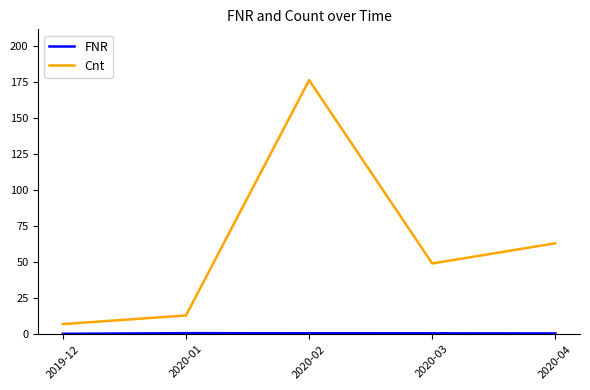

At how many categories does at least one series exceed 36?

3